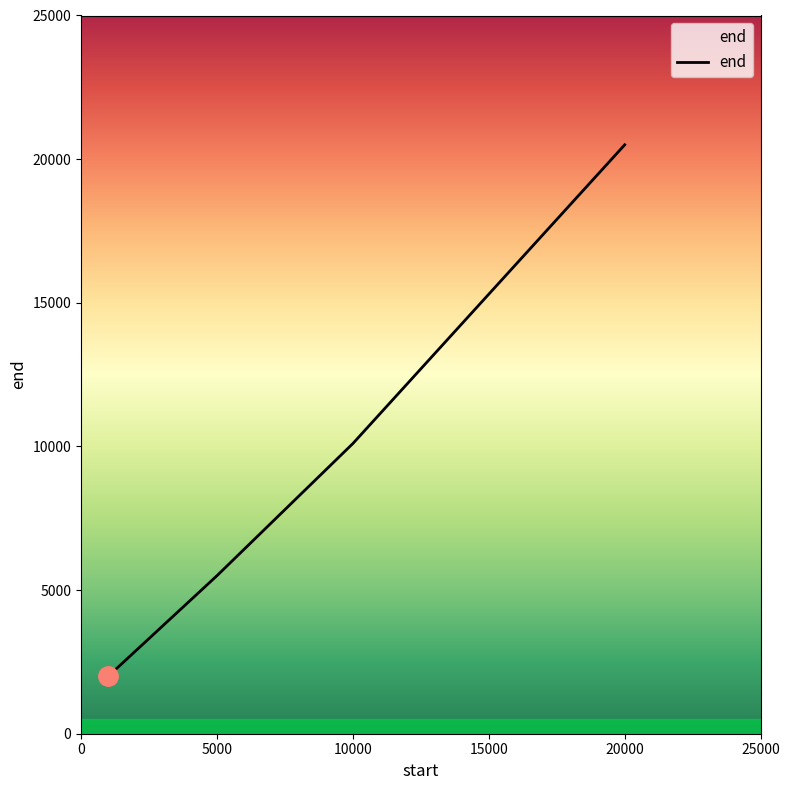

What is the sum of all values?

38100